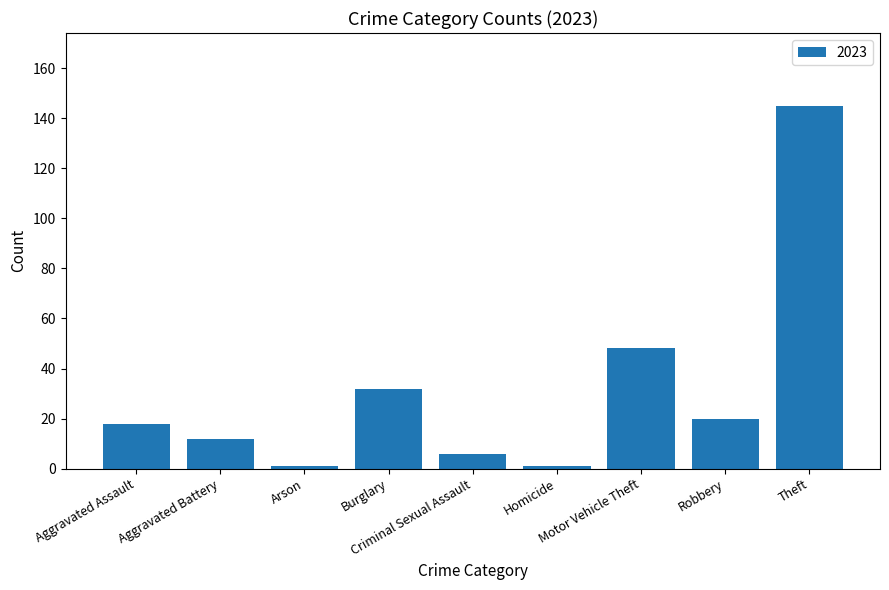

What is the difference between the second highest and second lowest values?

47